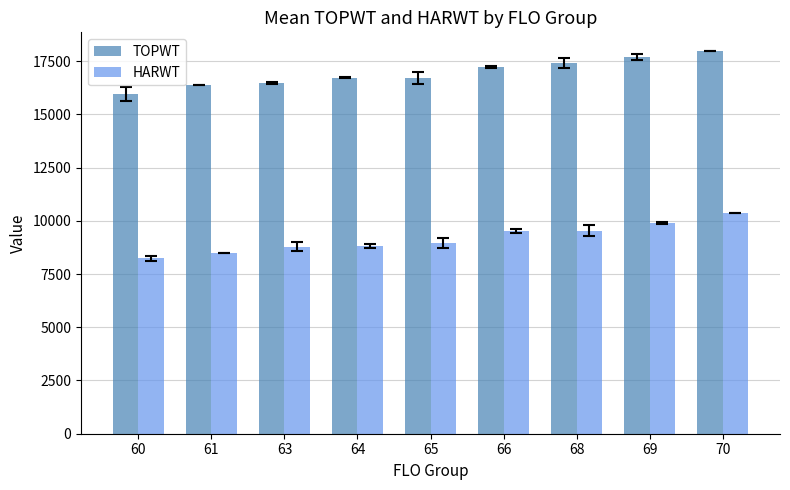

How many bars are there in total?

18